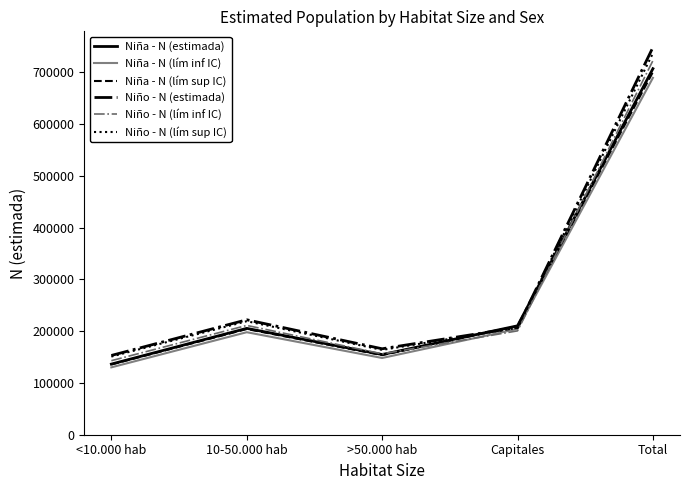

Rank the categories by Niño - N (estimada) value from lowest to highest.

<10.000 hab, >50.000 hab, Capitales, 10-50.000 hab, Total